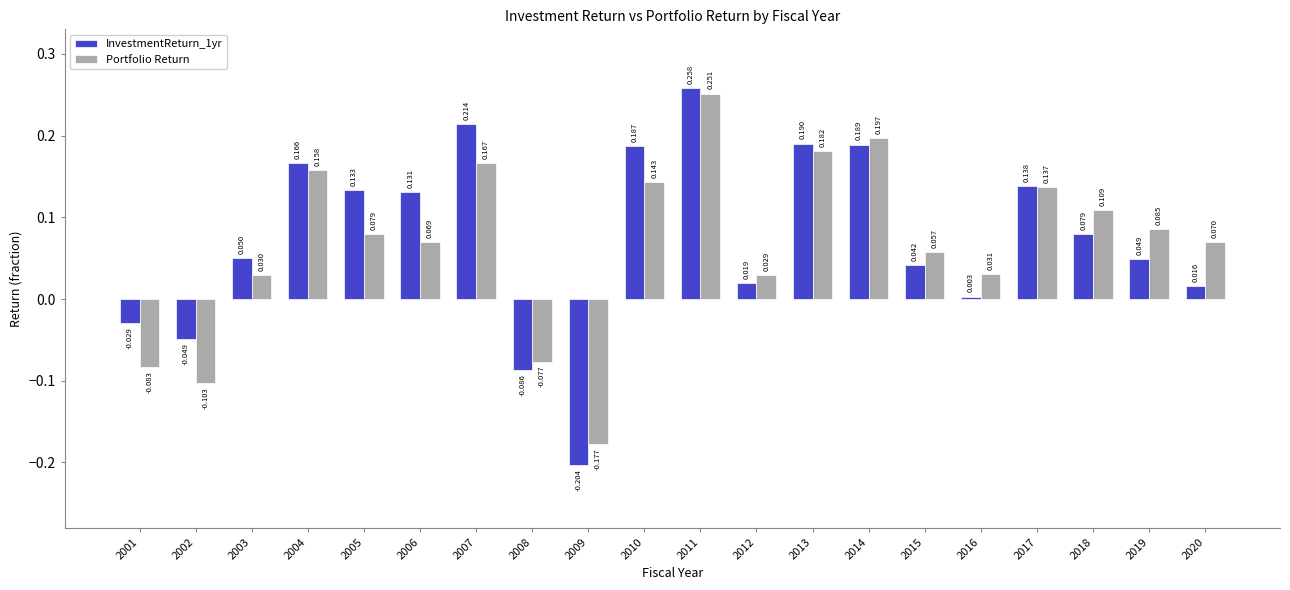

What are all the series names shown in the legend?

InvestmentReturn_1yr, Portfolio Return